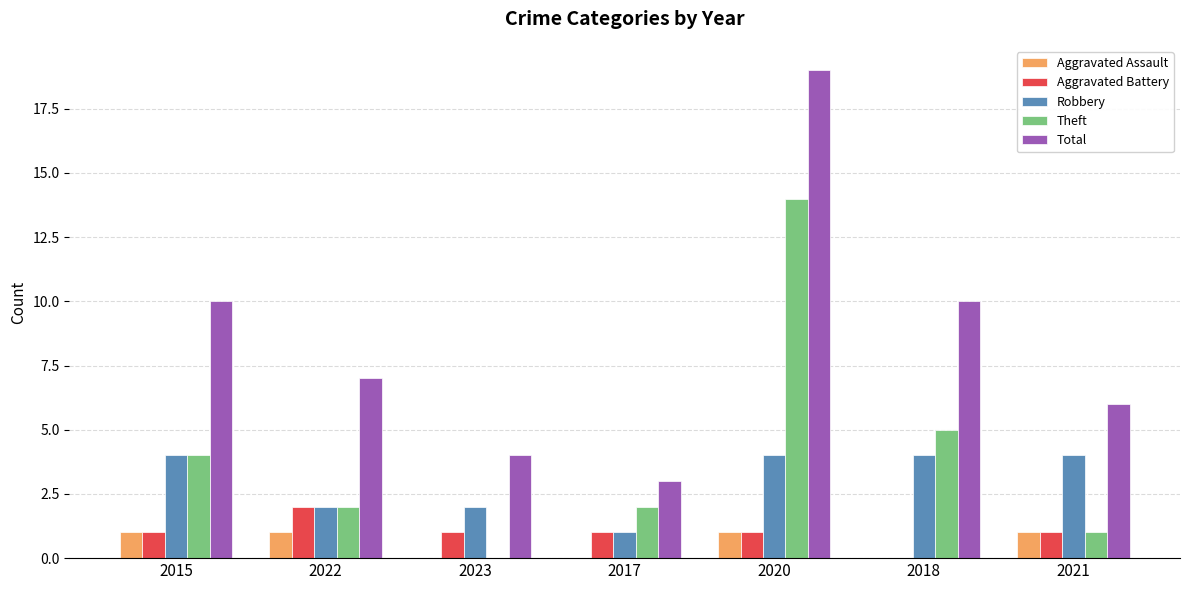

Reading left to right, list all the values displayed in this chart.

Aggravated Assault: 2015=1	2022=1	2023=0	2017=0	2020=1	2018=0	2021=1
Aggravated Battery: 2015=1	2022=2	2023=1	2017=1	2020=1	2018=0	2021=1
Robbery: 2015=4	2022=2	2023=2	2017=1	2020=4	2018=4	2021=4
Theft: 2015=4	2022=2	2023=0	2017=2	2020=14	2018=5	2021=1
Total: 2015=10	2022=7	2023=4	2017=3	2020=19	2018=10	2021=6